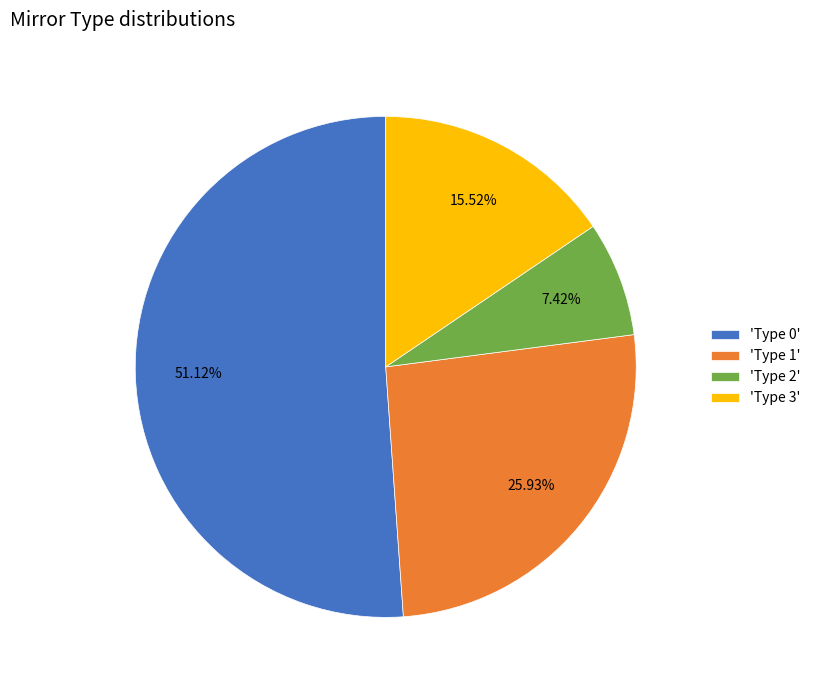

Rank the categories by value from highest to lowest.

'Type 0', 'Type 1', 'Type 3', 'Type 2'